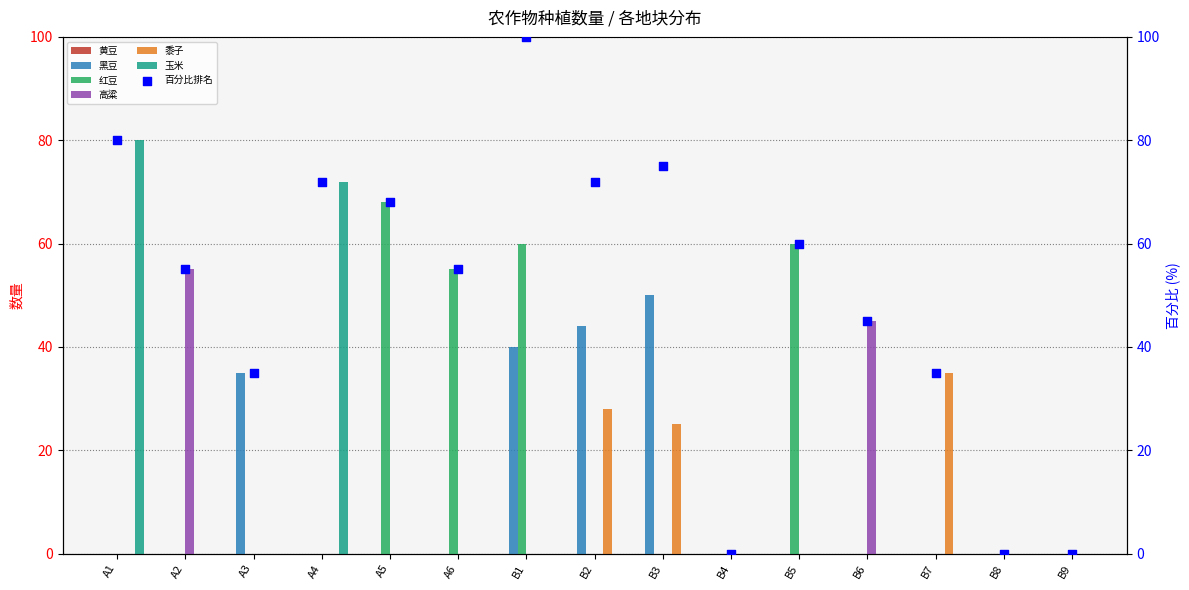

What is the total value across all series at A5?

68